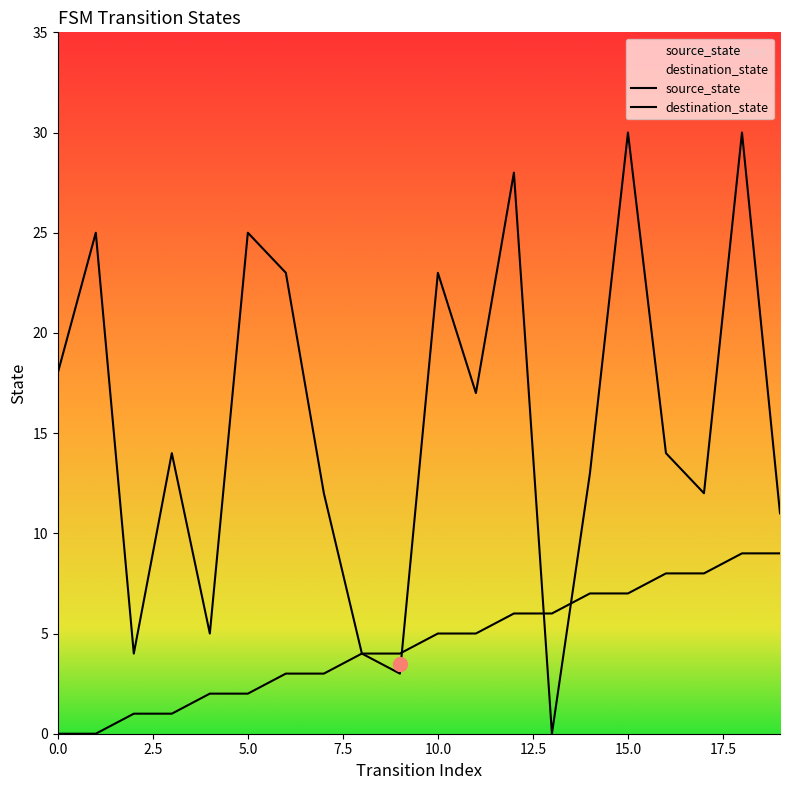

Reading right to left, extract all data points from this chart.

source_state: 19=9	18=9	17=8	16=8	15=7	14=7	13=6	12=6	11=5	10=5	9=4	8=4	7=3	6=3	5=2	4=2	3=1	2=1	1=0	0=0
destination_state: 19=11	18=30	17=12	16=14	15=30	14=13	13=0	12=28	11=17	10=23	9=3	8=4	7=12	6=23	5=25	4=5	3=14	2=4	1=25	0=18